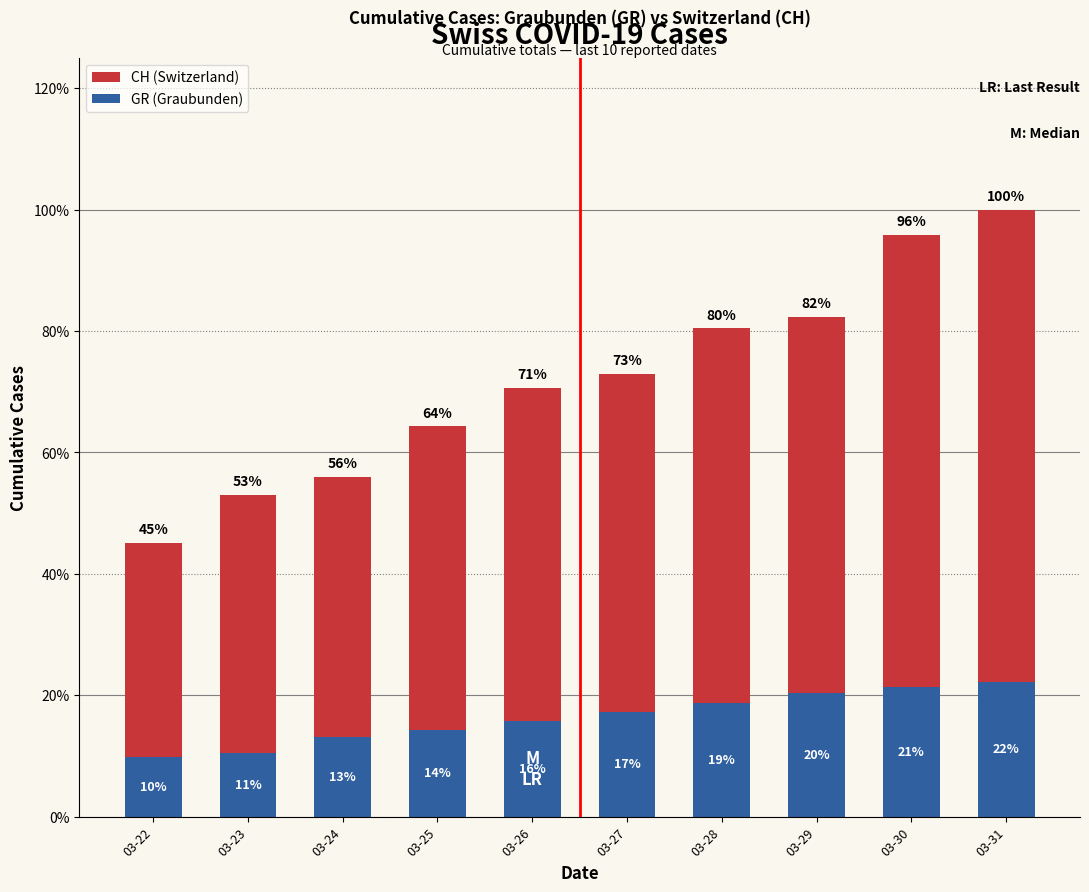

At 03-28, list the series in order from smallest to largest.

GR (Graubunden), CH (Switzerland)